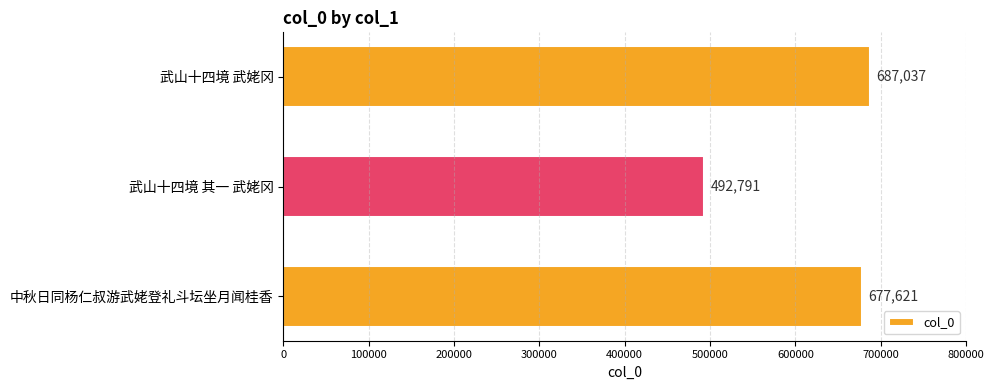

What is the sum of all values?

1857449